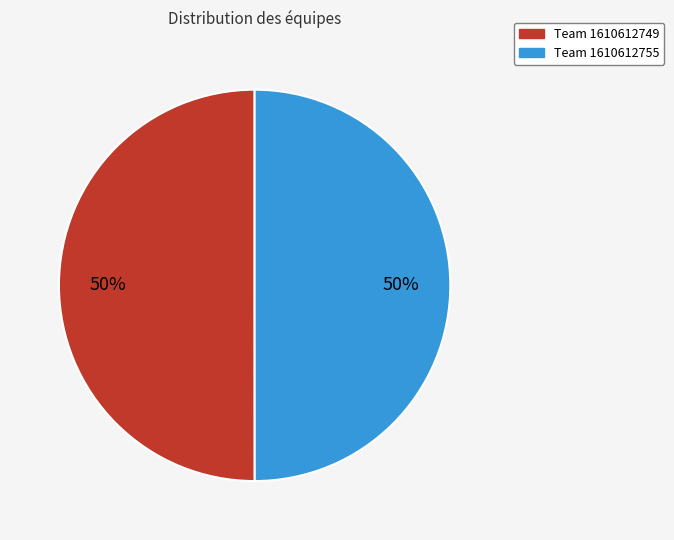

To the nearest percent, what is the average slice percentage?

50%